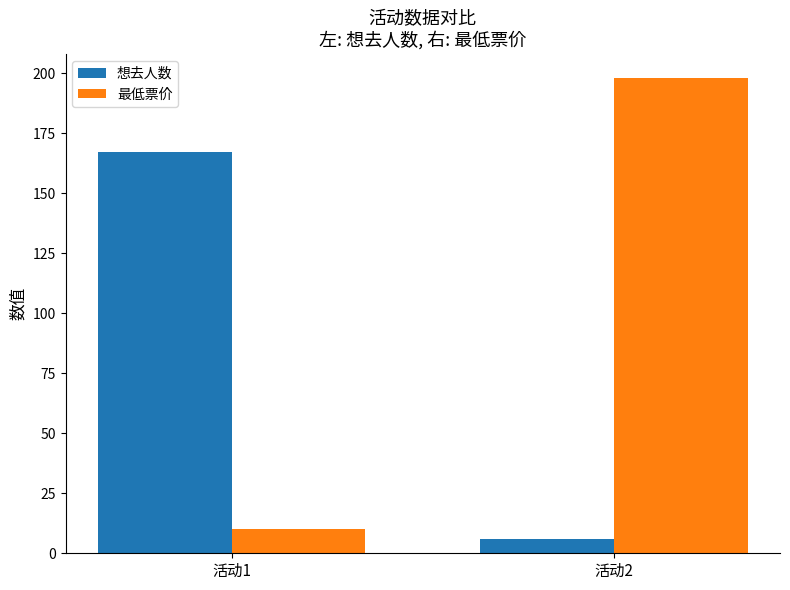

Rank the series by their maximum value, from highest to lowest.

最低票价, 想去人数